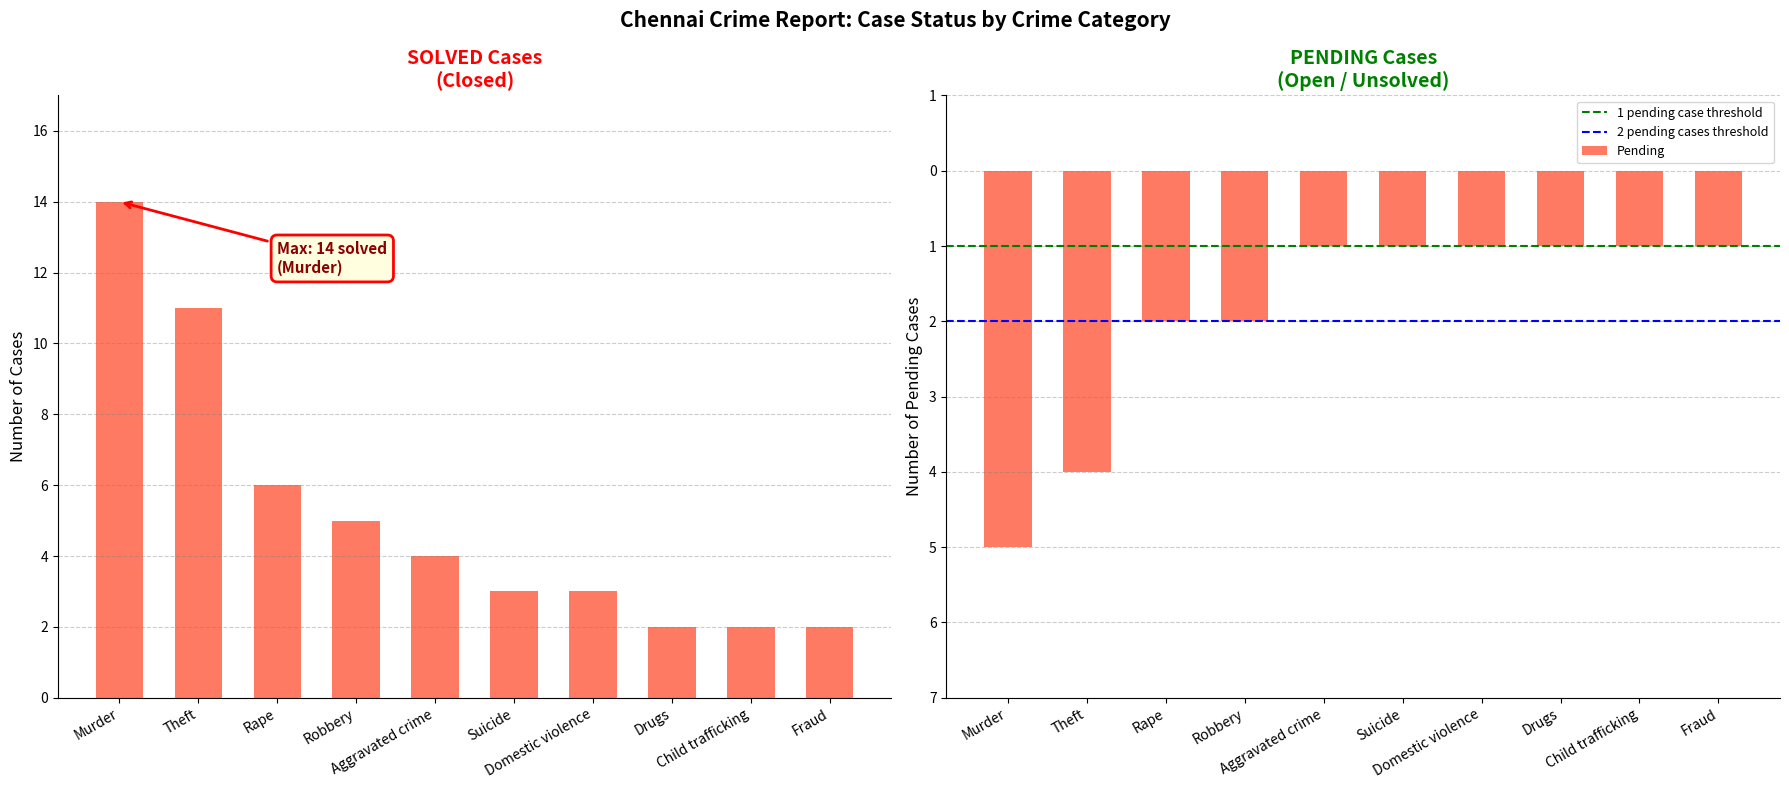

Between Murder and Domestic violence, which is larger?

Murder